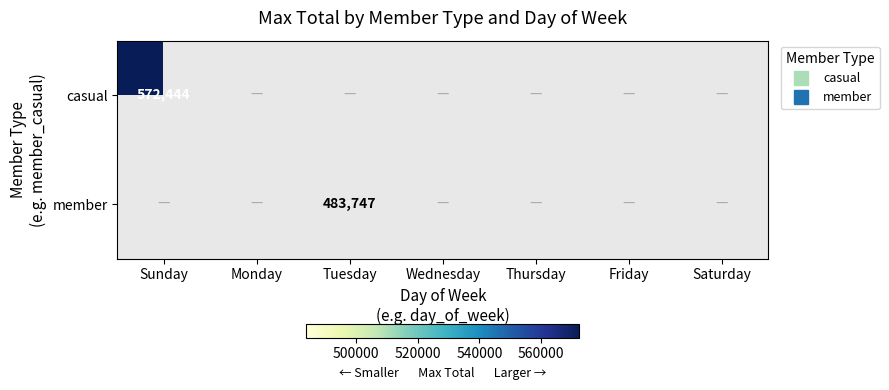

Is the value of casual at Sunday greater than the value of member at Friday?

Yes